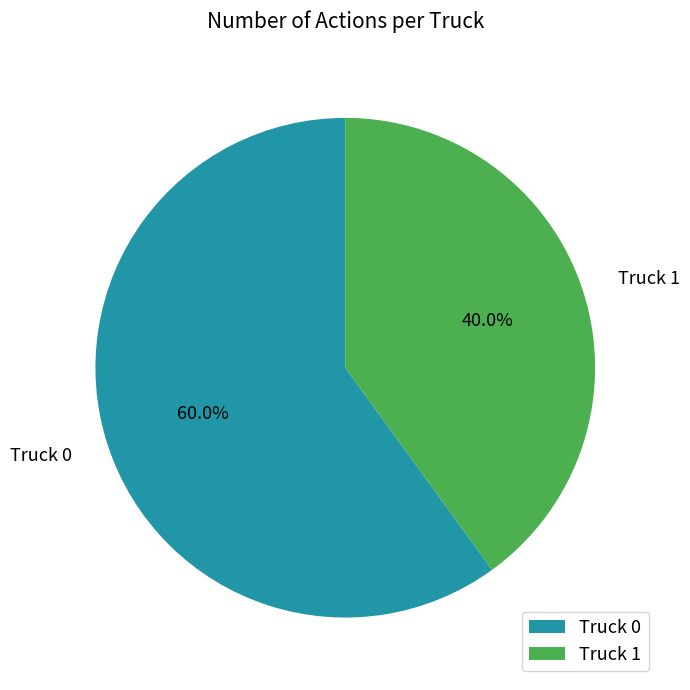

How many slices are in this pie chart?

2